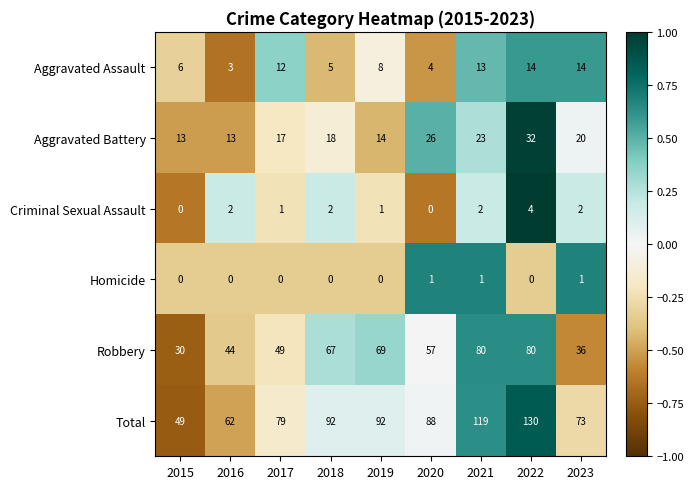

What is the sum of all Aggravated Battery values?

176